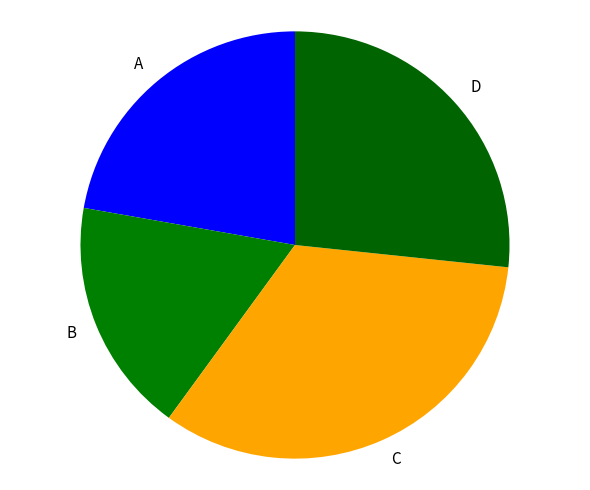

Is the sum of B and D greater than half?

No